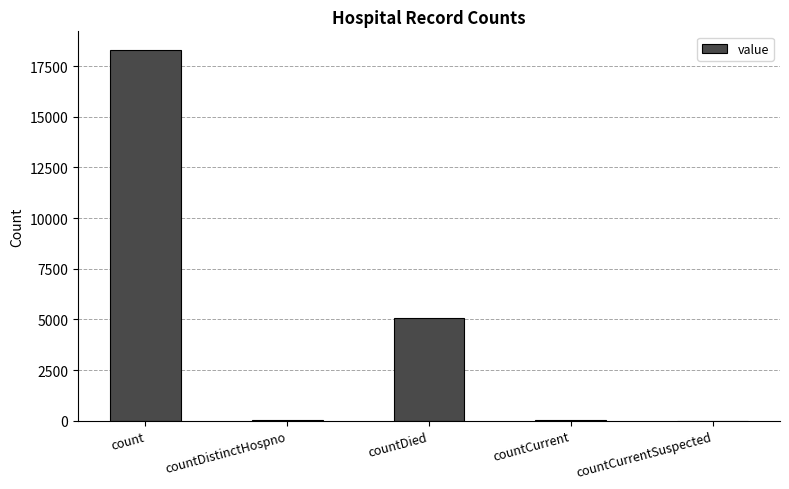

True or false: the data shows 18304 at count.

True